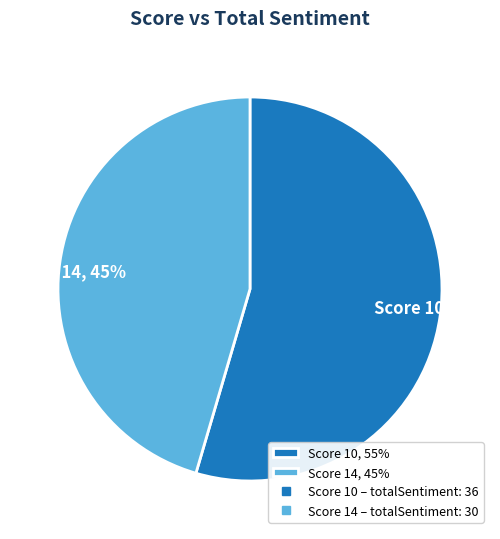

To the nearest percent, what percentage of the pie is Score 10, 55%?

55%